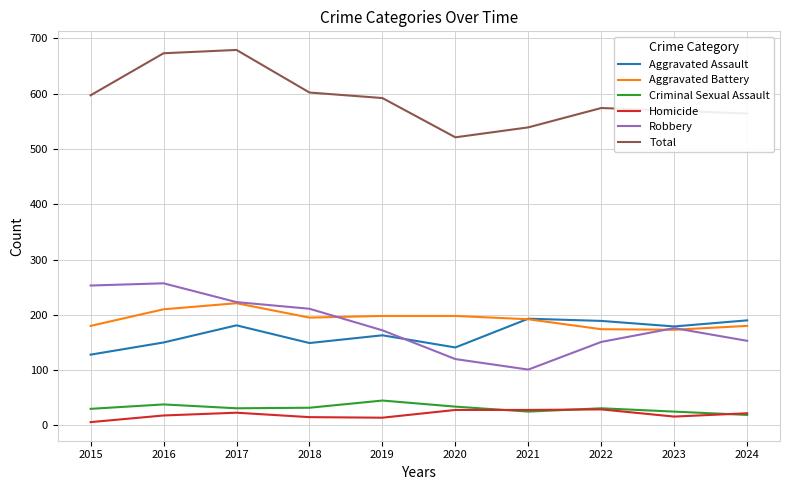

What is the lowest value of the Total series?

521